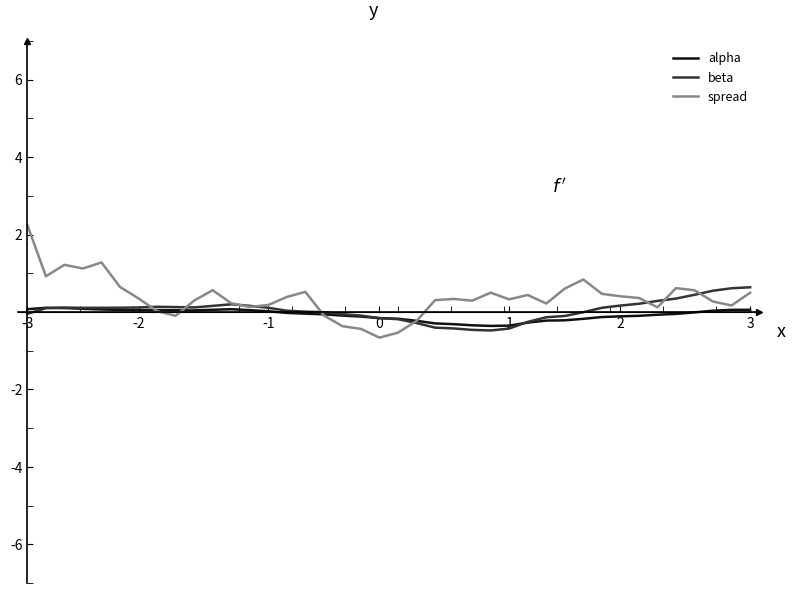

Is this an area chart (filled region under the line)?

No